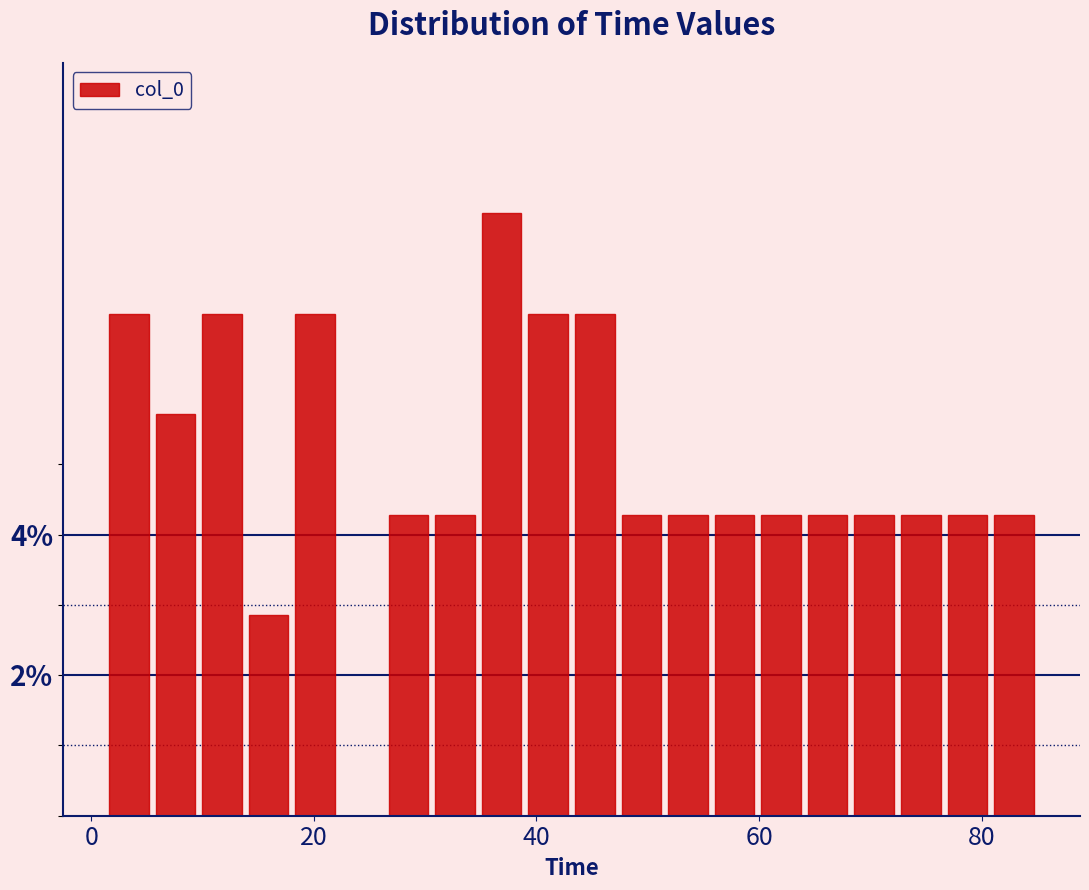

Read against the x-axis, roughly where is the centre of the tallest bar?

36